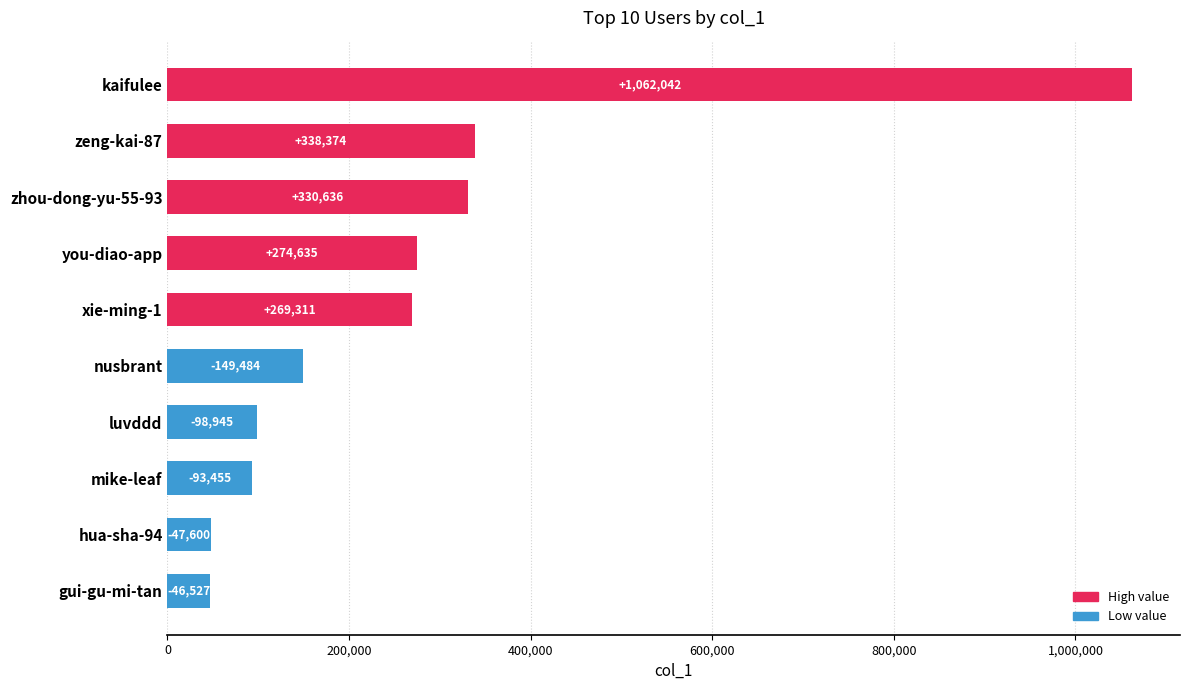

True or false: the data shows 149484 at nusbrant.

True